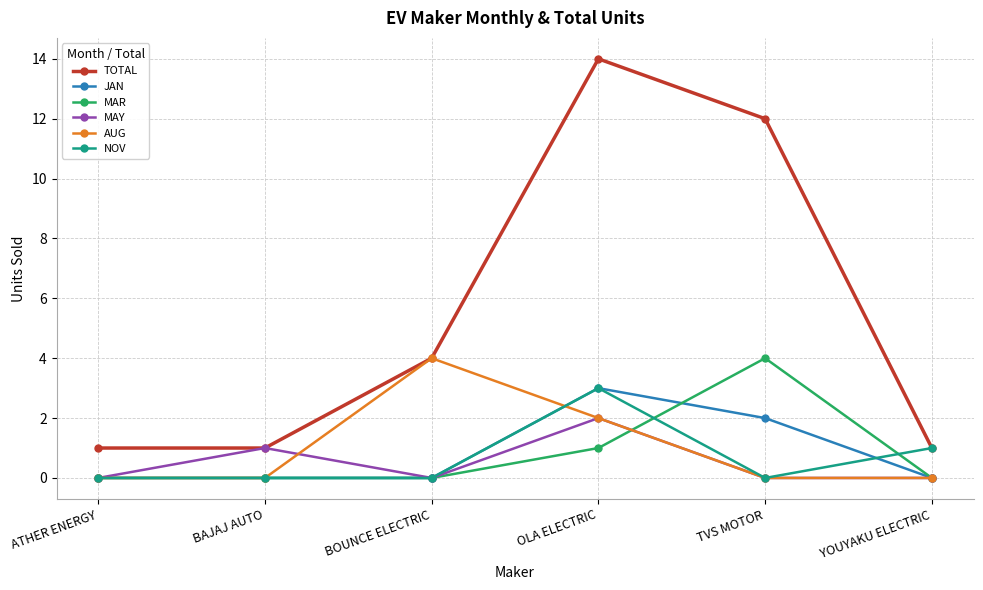

Which series has the largest total across all categories?

TOTAL